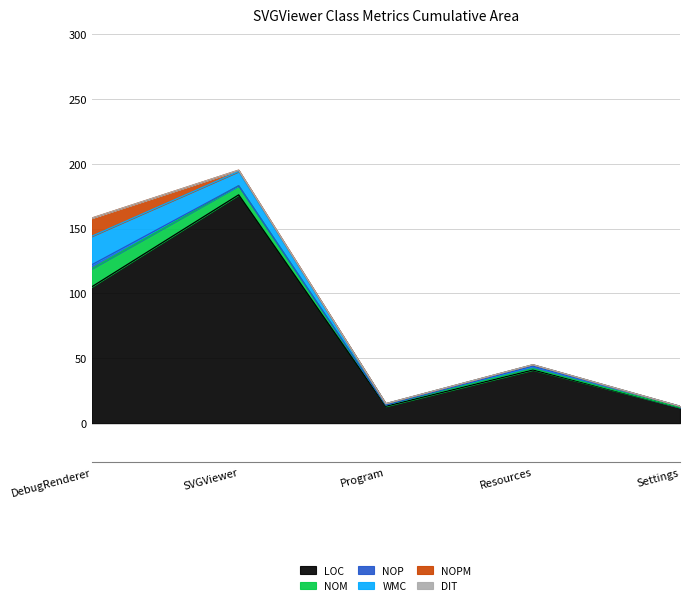

Which series has the largest range (max minus min)?

LOC